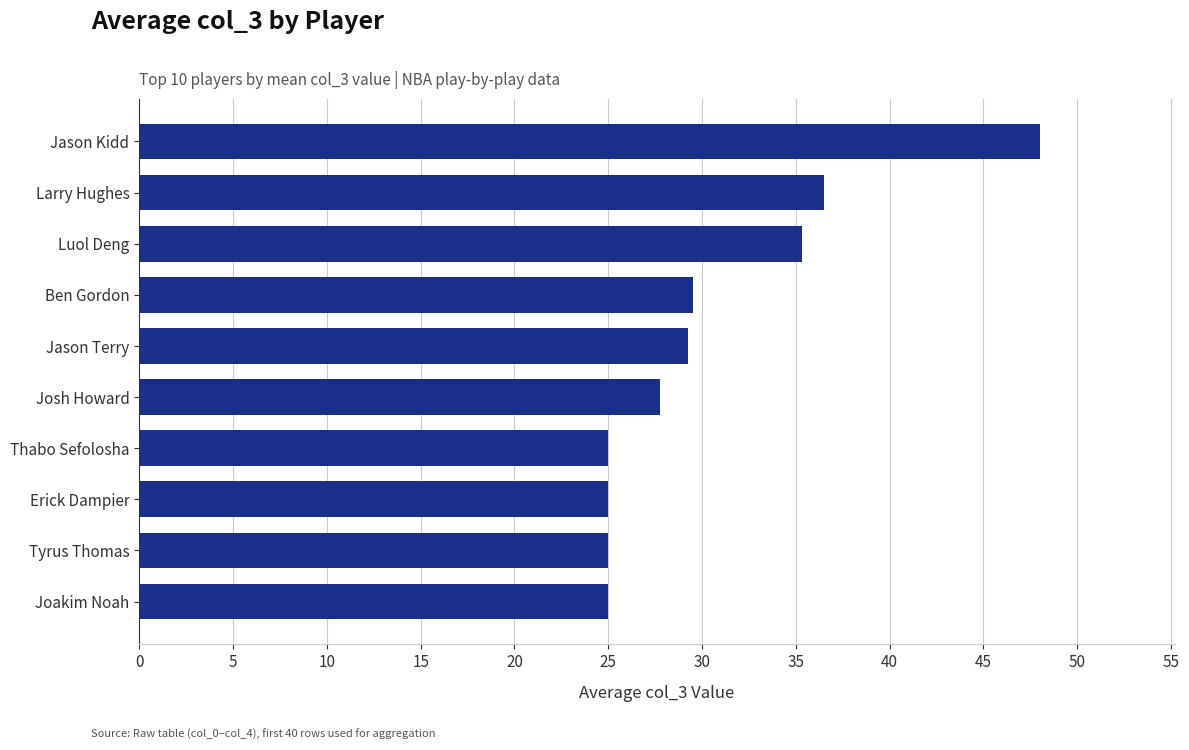

What is the difference between the maximum and second lowest values?

23.0